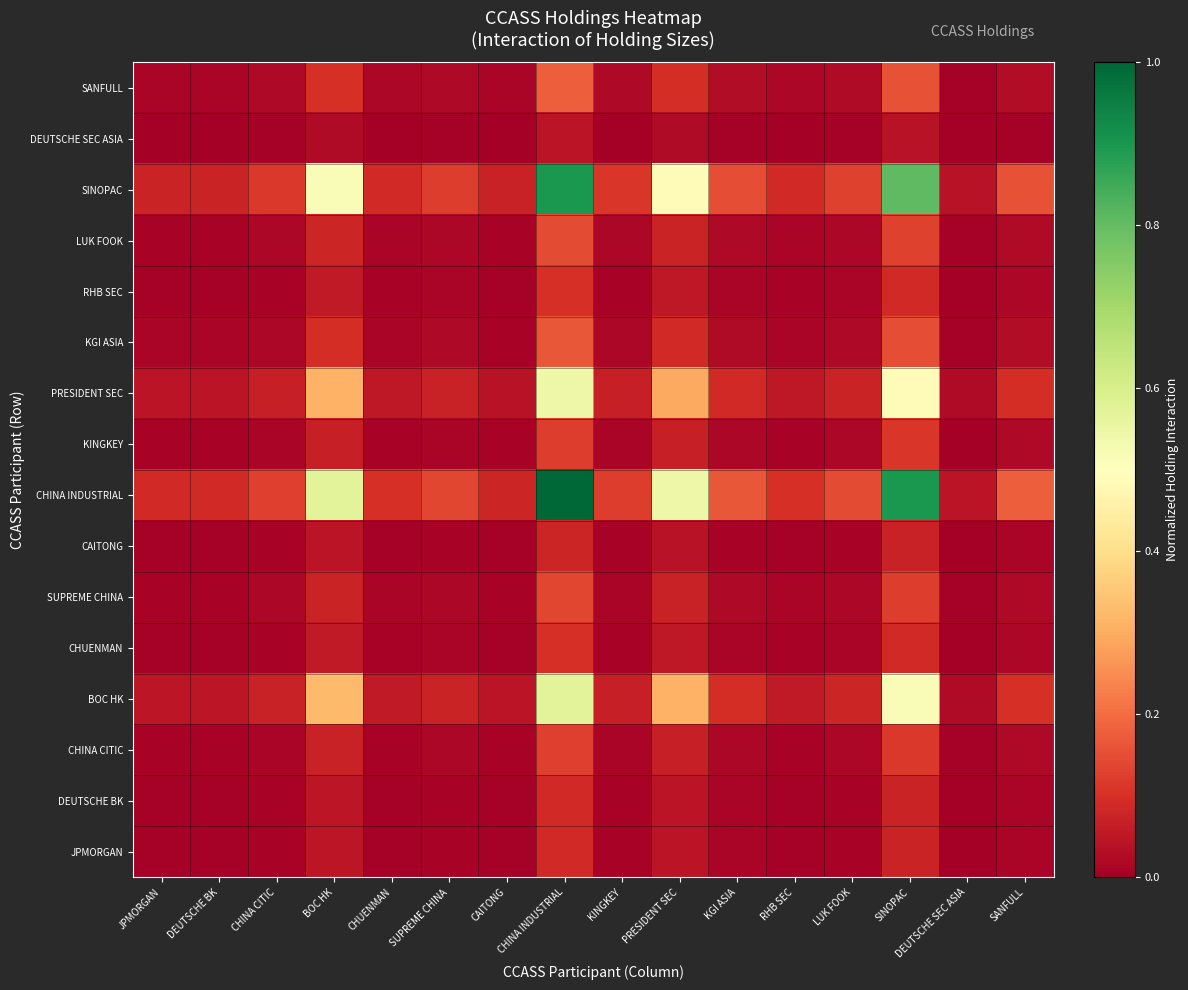

Which series has the widest spread of values?

CHINA INDUSTRIAL